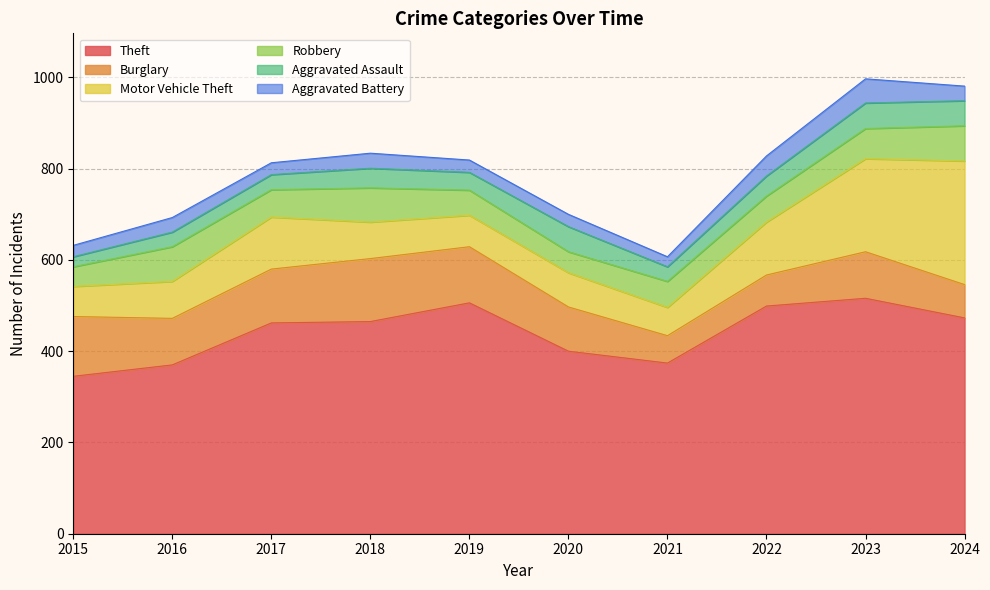

Between 2022 and 2018, which is larger?

2022